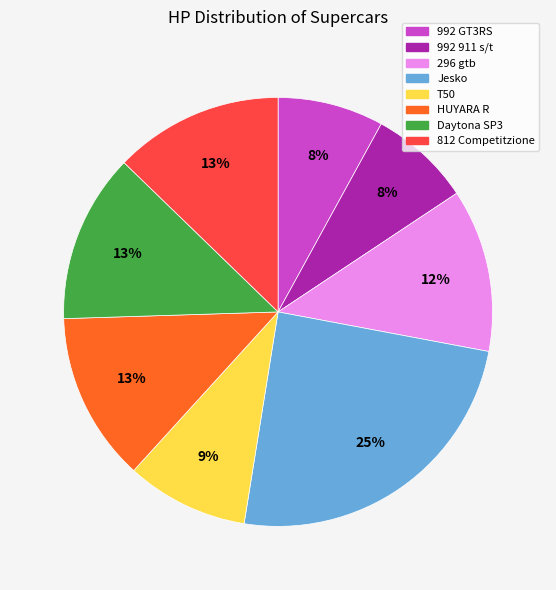

How many slices are in this pie chart?

8